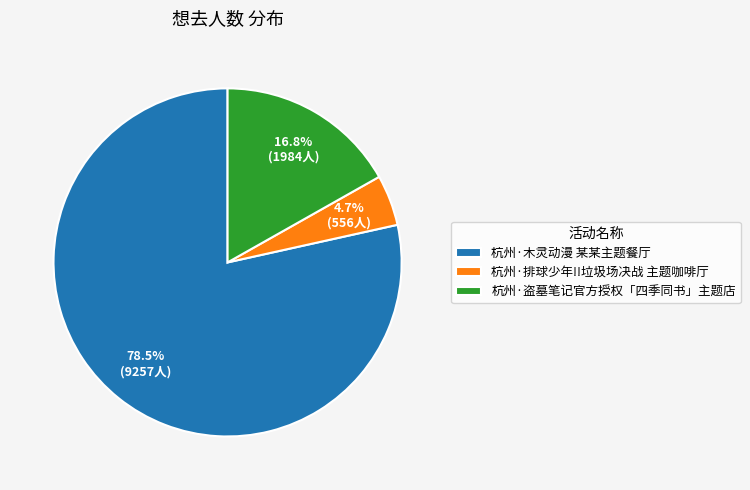

What percentage is the 杭州·排球少年!!垃圾场决战 主题咖啡厅 slice, to the nearest percent?

5%